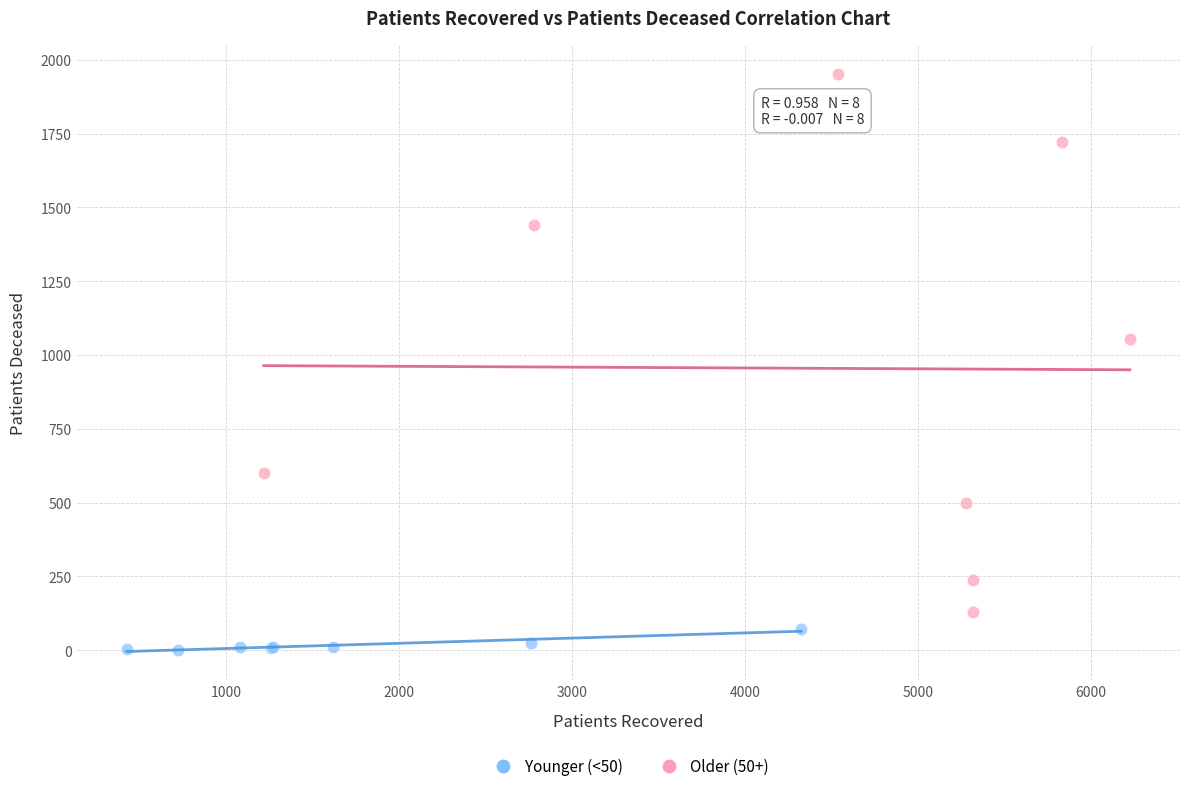

Which series reaches the maximum Y coordinate?

Older (50+)